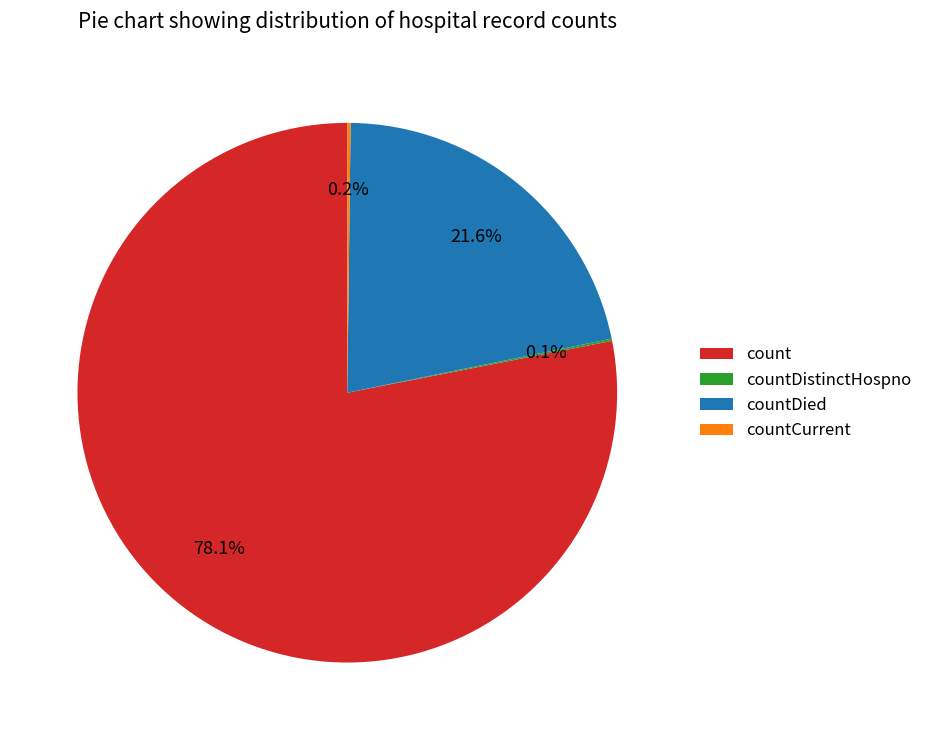

To the nearest percent, what is the average slice percentage?

25%